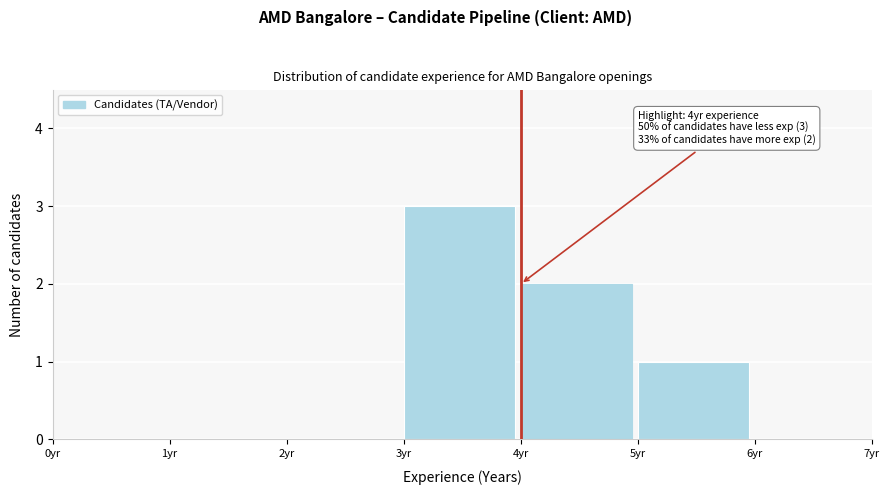

Which range on the x-axis has the tallest bar?

3 to 4